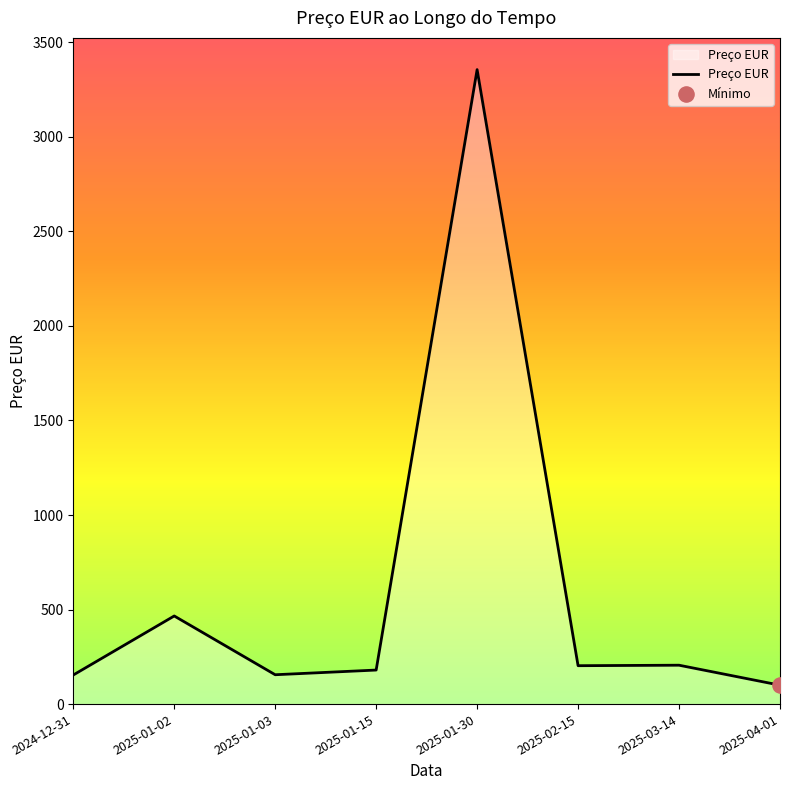

What is the ratio of the value at 2025-01-15 to the value at 2024-12-31?

1.2